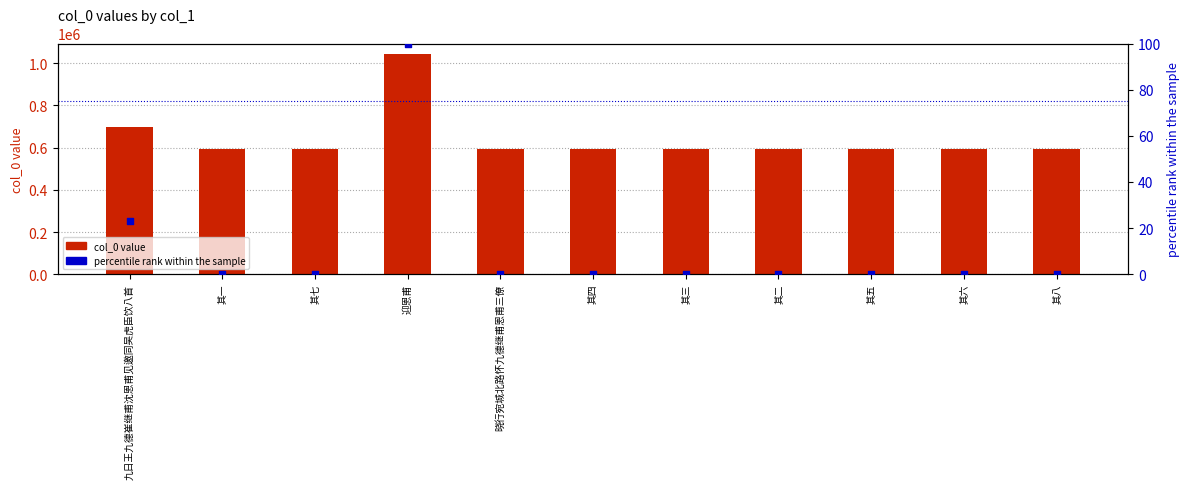

At which category is the sum across all series the highest?

迎恩甫